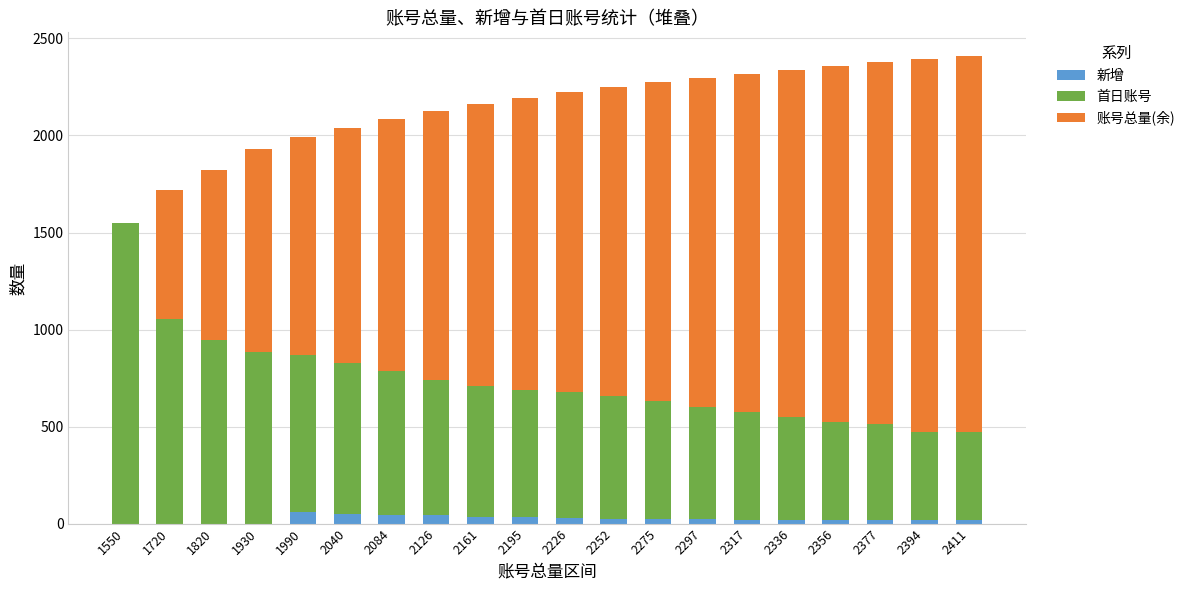

Which series has the largest range (max minus min)?

账号总量(余)